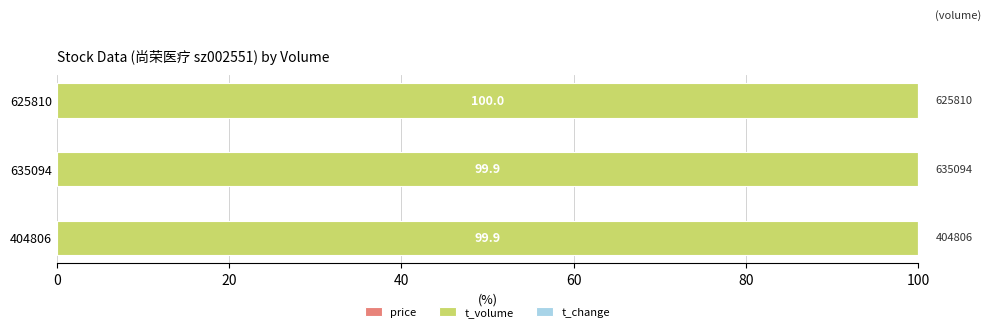

What is the total value across all series at 635094?

100.0